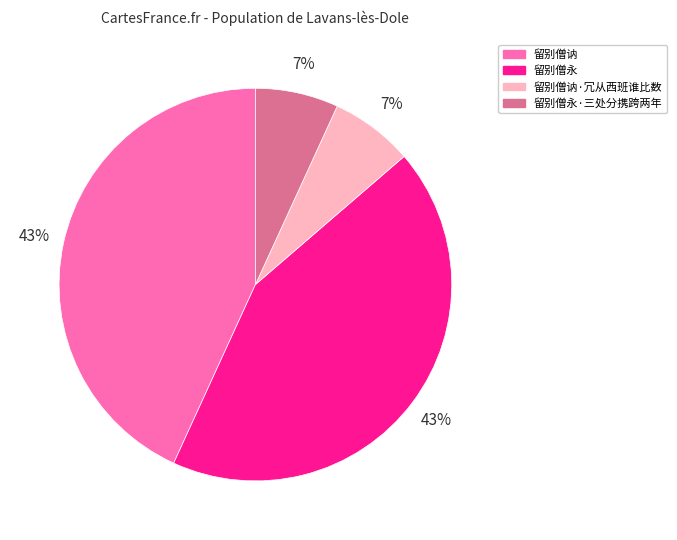

Does 留别僧讷·冗从西班谁比数 represent more than half of the total?

No